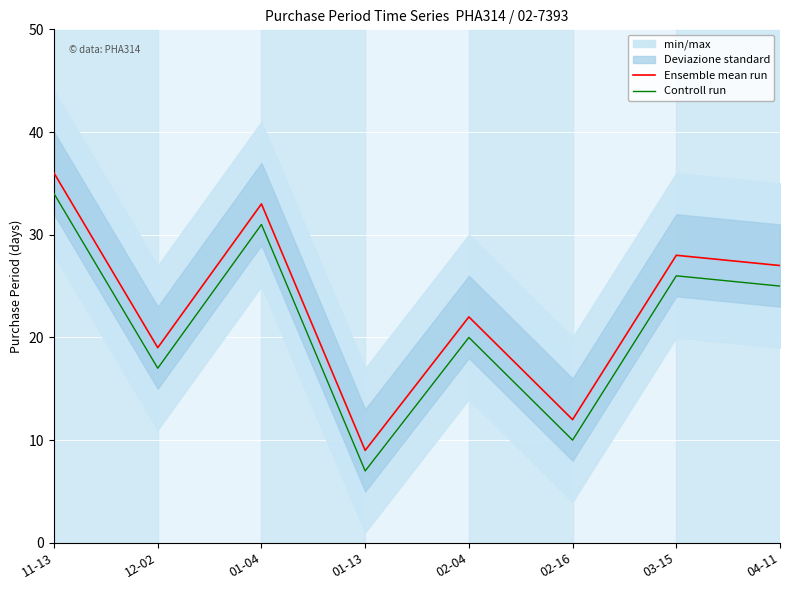

Where is the first local maximum for Ensemble mean run?

01-04